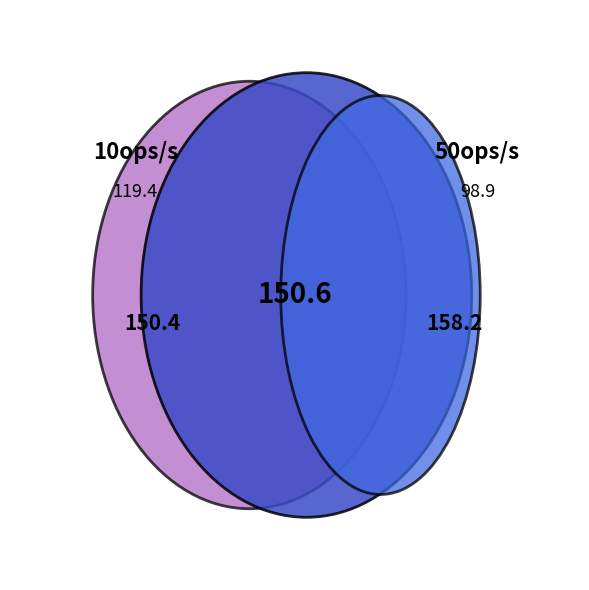

Is there a majority slice in this chart?

No